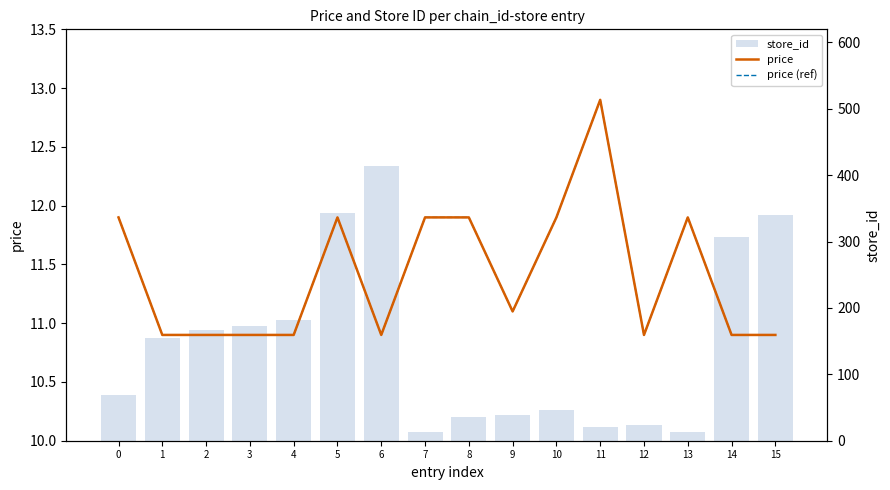

Which series has the largest total across all categories?

store_id